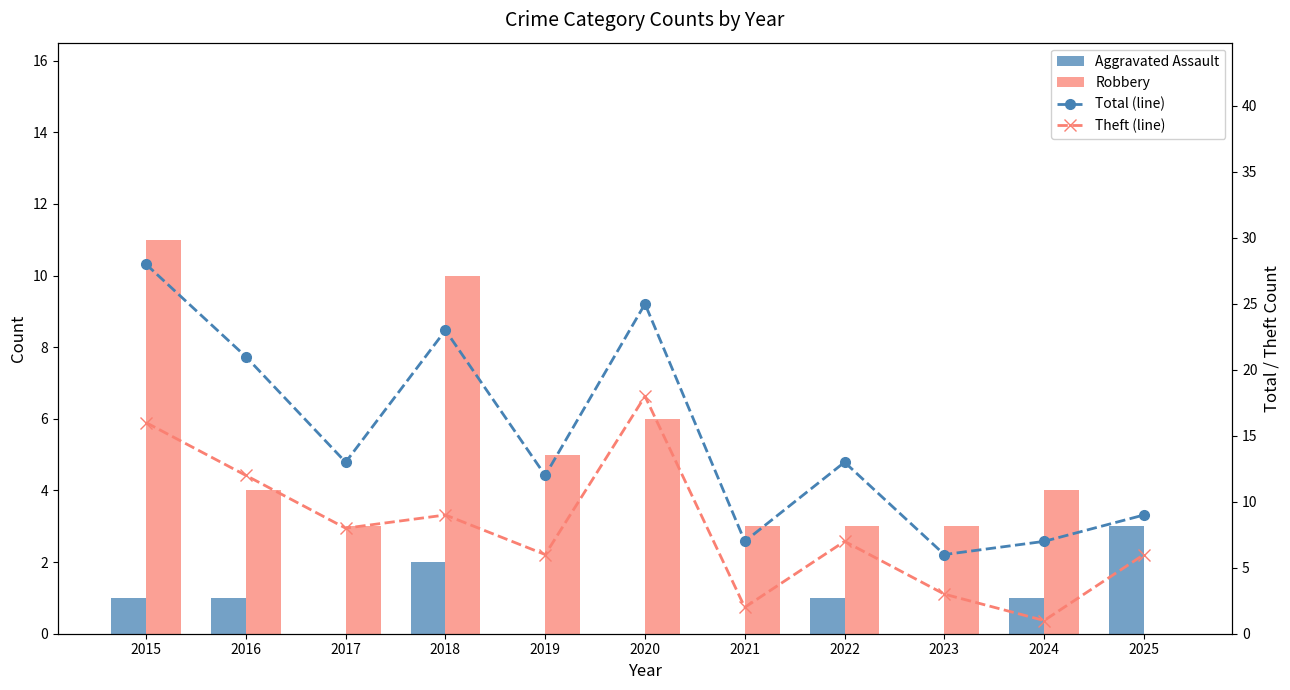

How many categories are shown in the chart?

11